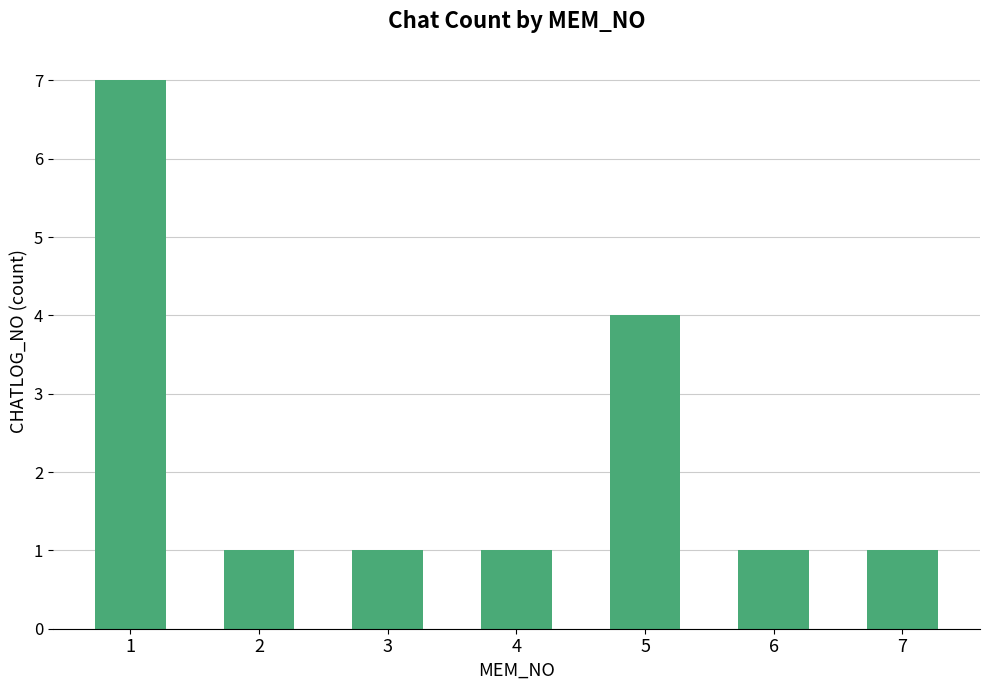

What value does the data have at 5?

4